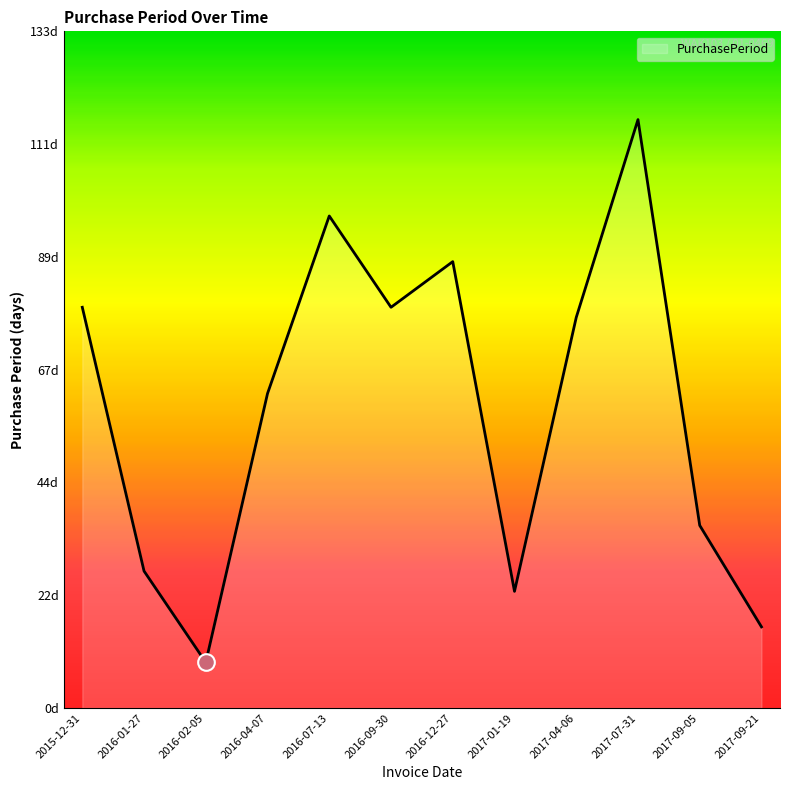

List the labels in order of value, largest first.

2017-07-31, 2016-07-13, 2016-12-27, 2015-12-31, 2016-09-30, 2017-04-06, 2016-04-07, 2017-09-05, 2016-01-27, 2017-01-19, 2017-09-21, 2016-02-05